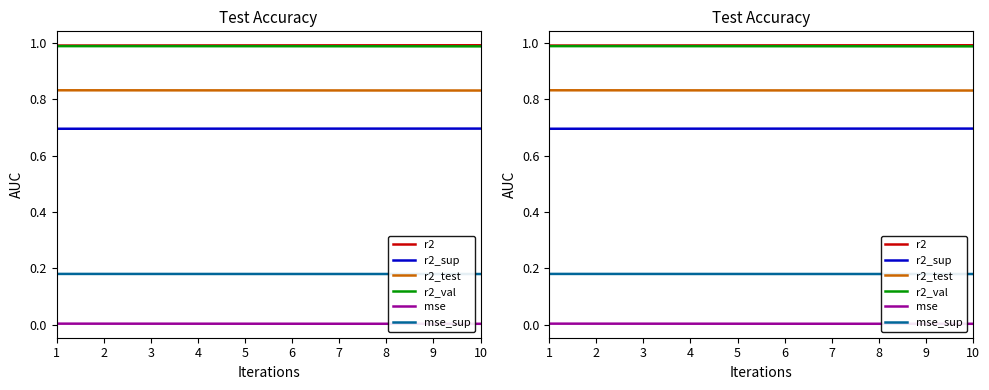

Which series has the largest range (max minus min)?

r2